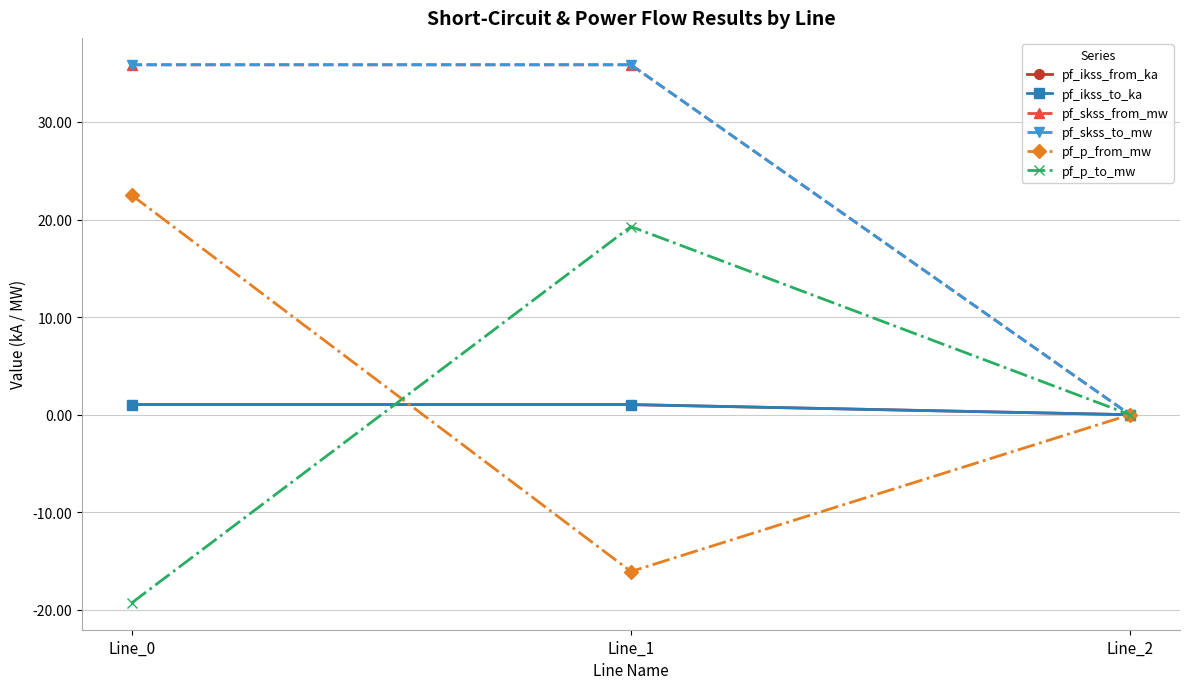

At which category is the sum across all series the highest?

Line_1